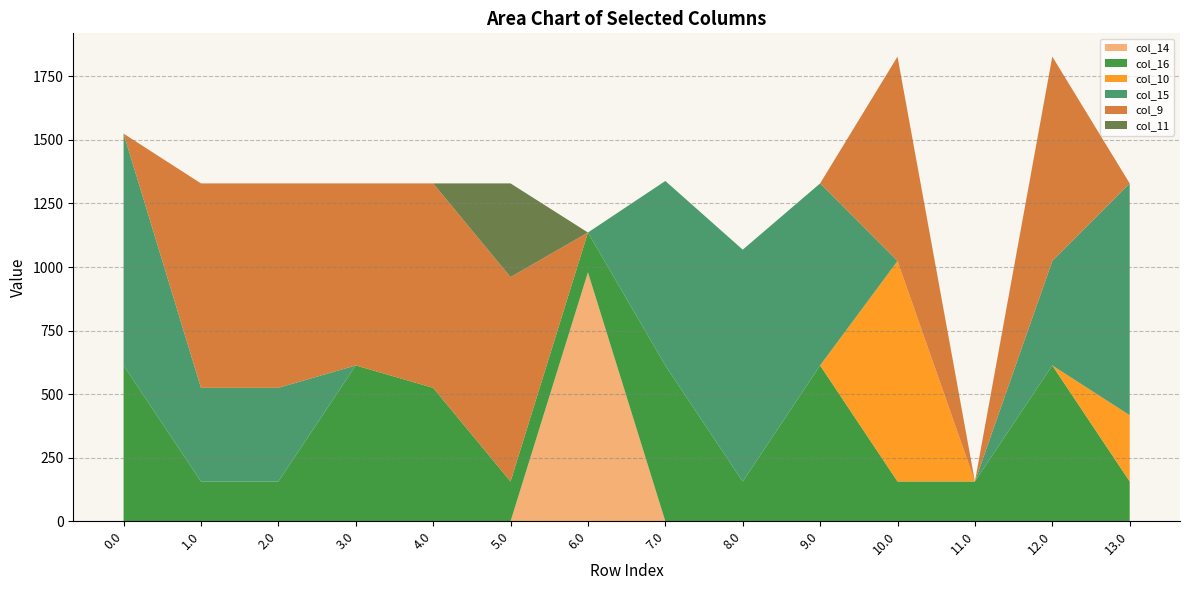

Reading left to right, what are all the values shown in this chart?

col_14: 0.0	0.0	0.0	0.0	0.0	0.0	979.2	0.0	0.0	0.0	0.0	0.0	0.0	0.0
col_16: 613.0	156.6	156.6	613.0	525.0	156.6	156.6	613.0	156.6	613.0	156.6	156.6	613.0	156.6
col_10: 0.0	0.0	0.0	0.0	0.0	0.0	0.0	0.0	0.0	0.0	867.3	0.0	0.0	260.6
col_15: 911.8	368.4	368.4	0.0	0.0	0.0	0.0	725.6	911.8	716.0	0.0	0.0	410.8	911.8
col_9: 0.0	804.0	804.0	716.0	804.0	804.0	0.0	0.0	0.0	0.0	804.0	0.0	804.0	0.0
col_11: 0.0	0.0	0.0	0.0	0.0	368.4	0.0	0.0	0.0	0.0	0.0	0.0	0.0	0.0